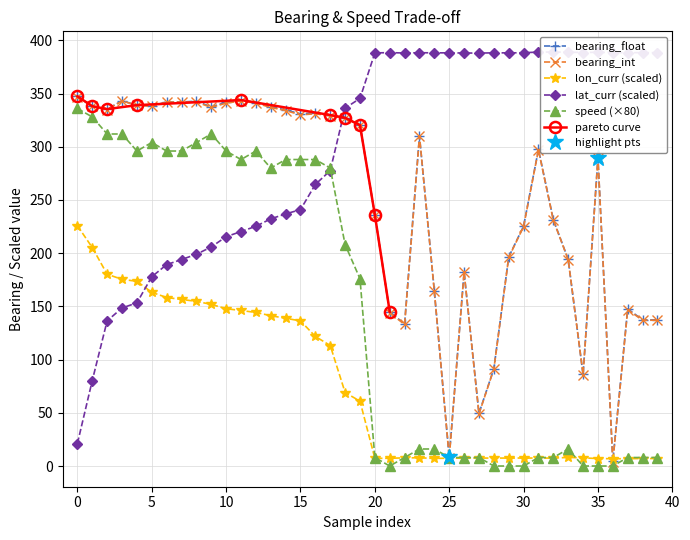

Is this an area chart (filled region under the line)?

No